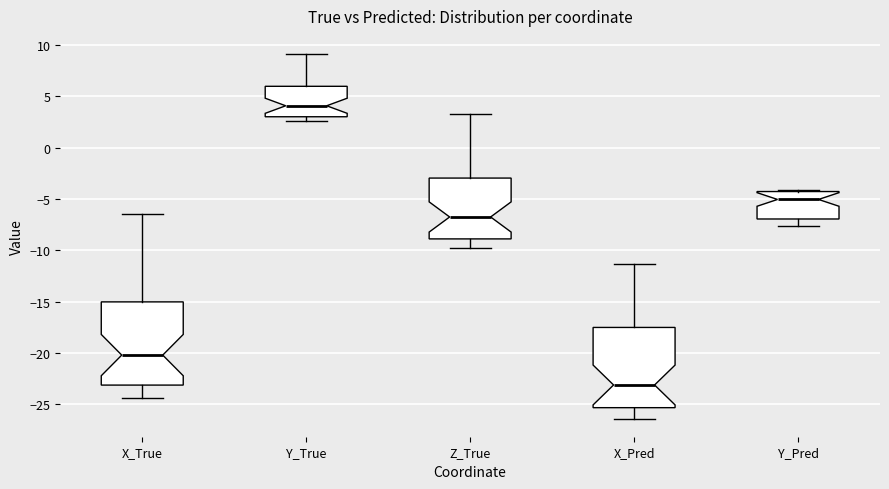

Reading left to right, read every box against the y-axis: the position of its median line, the range the box covers, and the ends of its whiskers. The values are not printed on the chart, so give them approximately, as read against the axis.

X_True: median -20.0, box -23.0 to -15.0, whiskers -24.5 to -6.5
Y_True: median 4.0, box 3.0 to 6.0, whiskers 2.5 to 9.0
Z_True: median -7.0, box -9.0 to -3.0, whiskers -10.0 to 3.5
X_Pred: median -23.0, box -25.5 to -17.5, whiskers -26.5 to -11.5
Y_Pred: median -5.0, box -7.0 to -4.5, whiskers -7.5 to -4.0